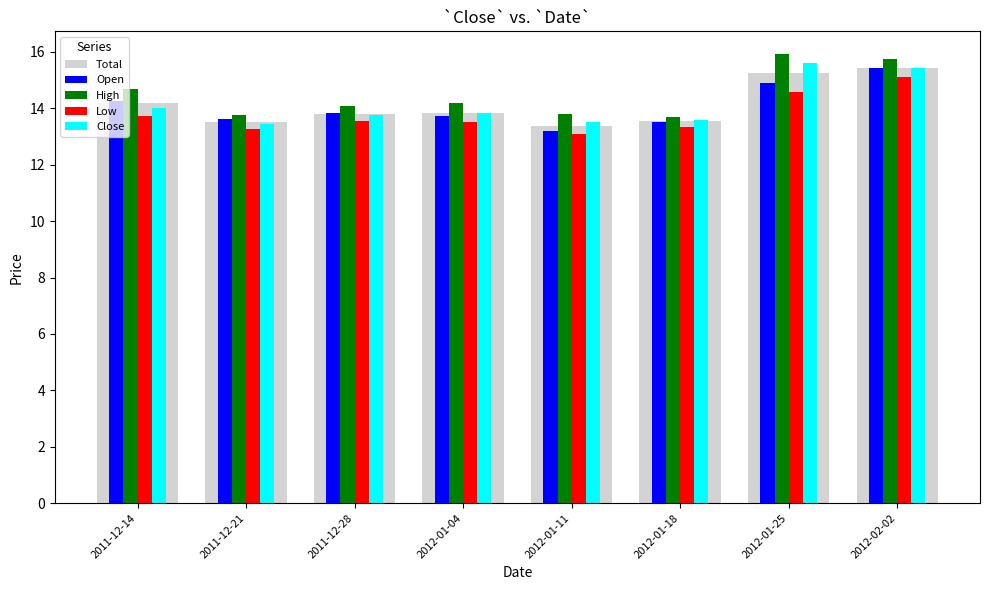

What is the sum of the Total values at 2011-12-21 and 2012-01-18?

27.1